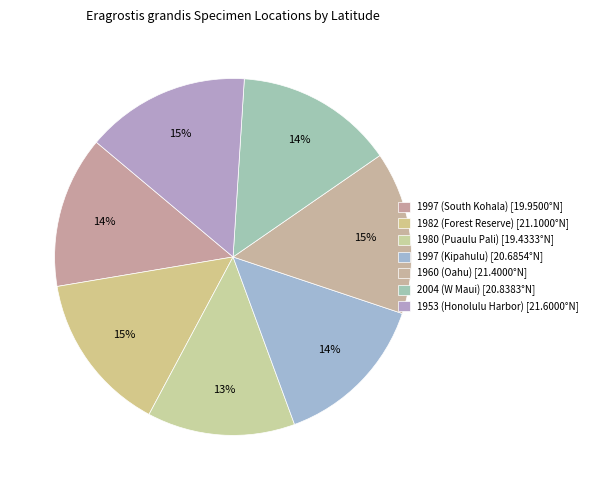

To the nearest percent, what is the difference between the largest and smallest slice percentages?

1%